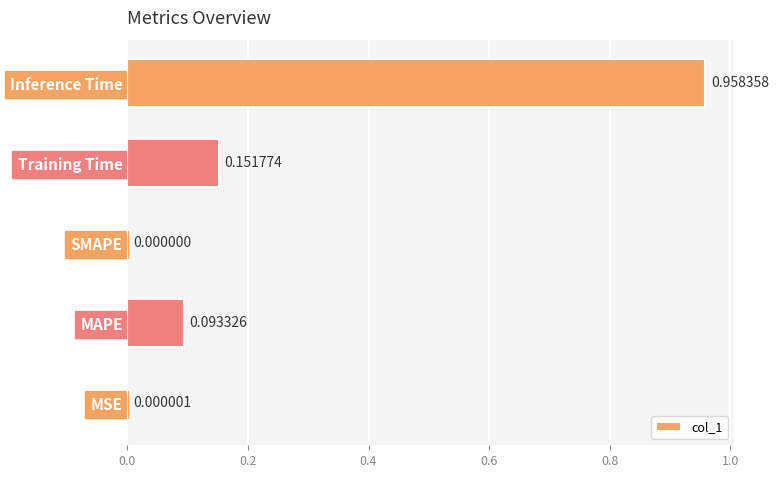

Which category has the highest value across all series?

Inference Time